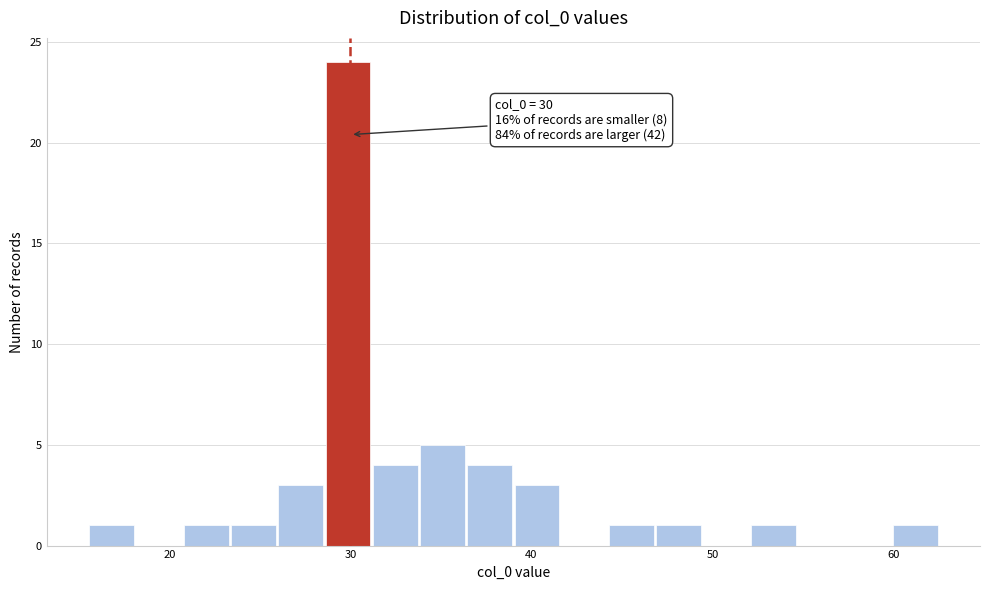

Read against the x-axis, roughly where is the centre of the tallest bar?

30